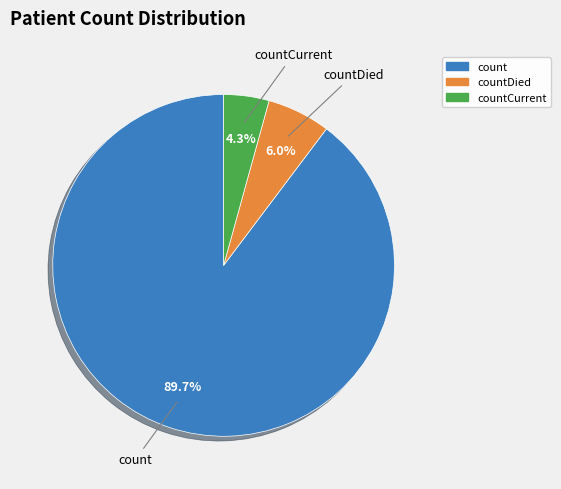

Is there any slice that represents more than half of the pie?

Yes